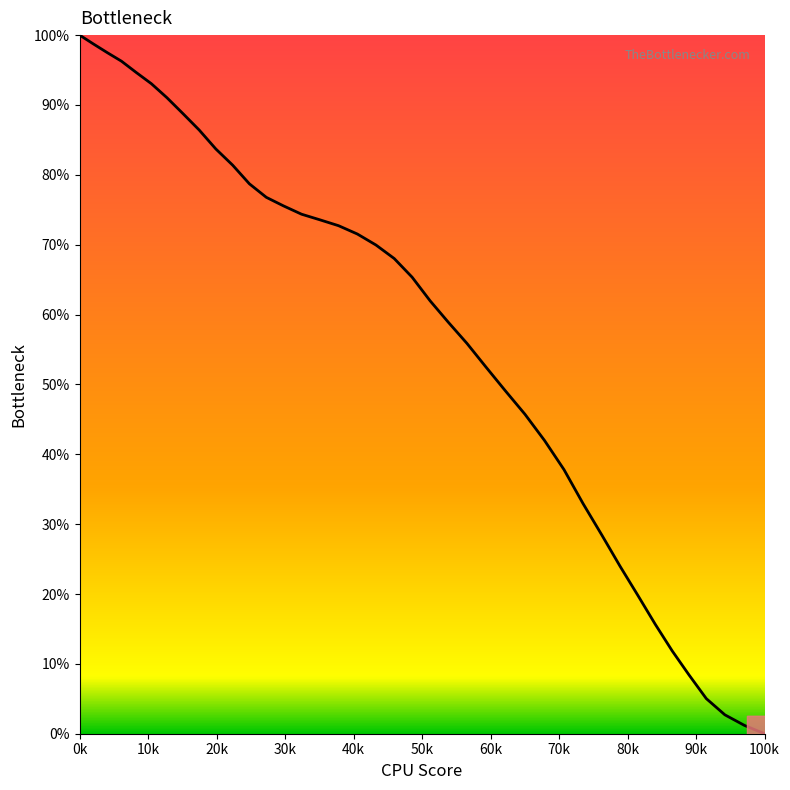

What is the difference between the maximum and minimum values?

100.0